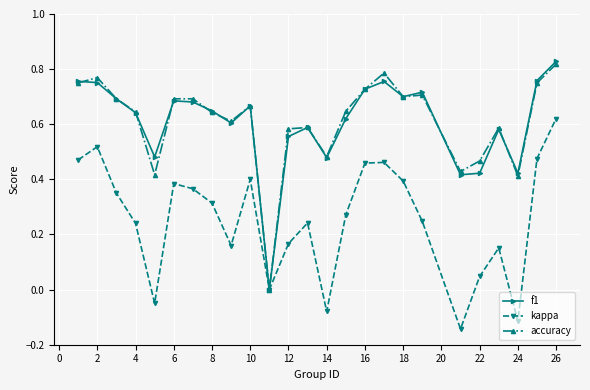

Is this an area chart (filled region under the line)?

No